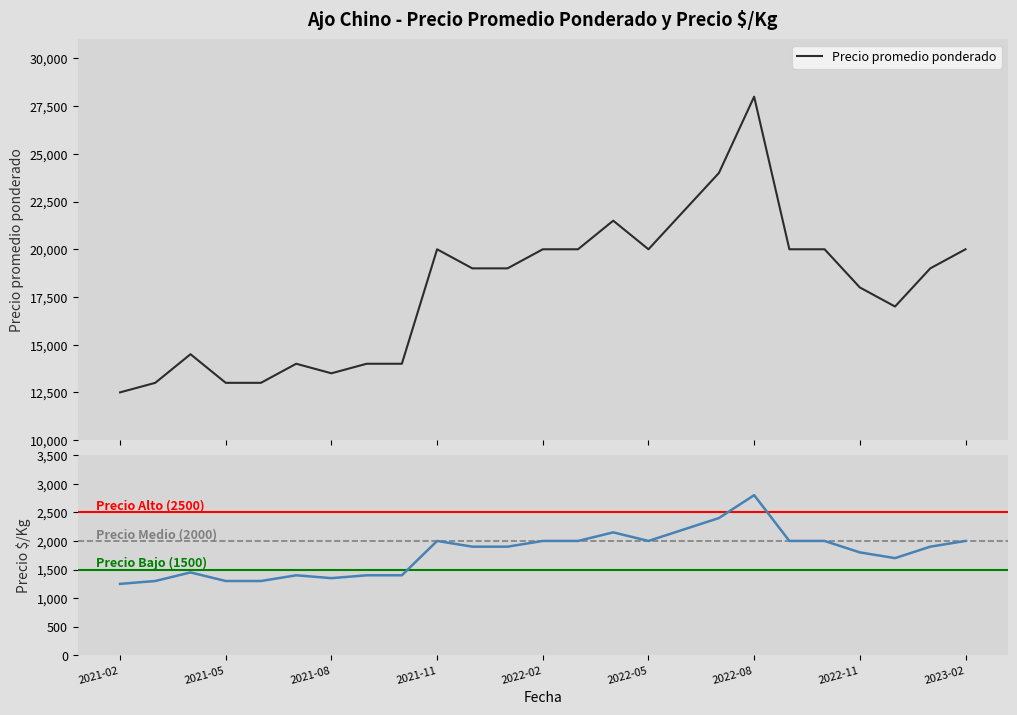

How many data points in Precio promedio ponderado are less than 19000?

11